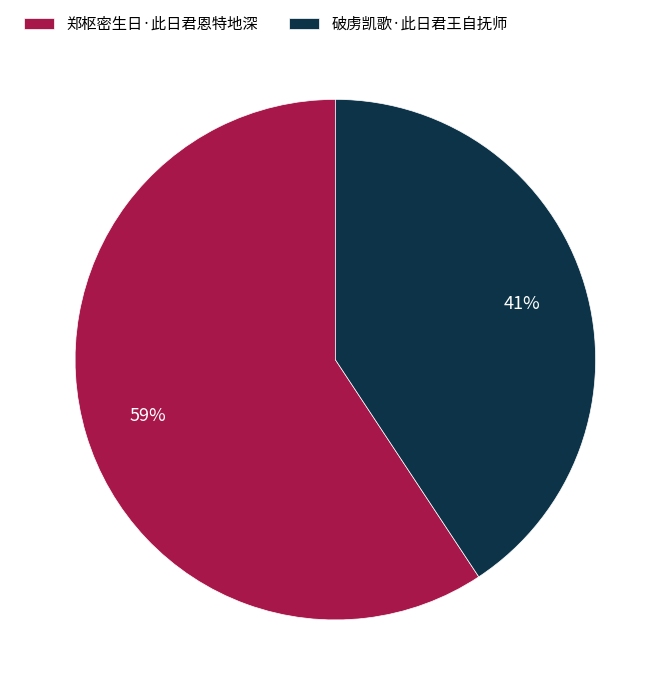

Combined, do 郑枢密生日·此日君恩特地深 and 破虏凯歌·此日君王自抚师 account for over 50%?

Yes